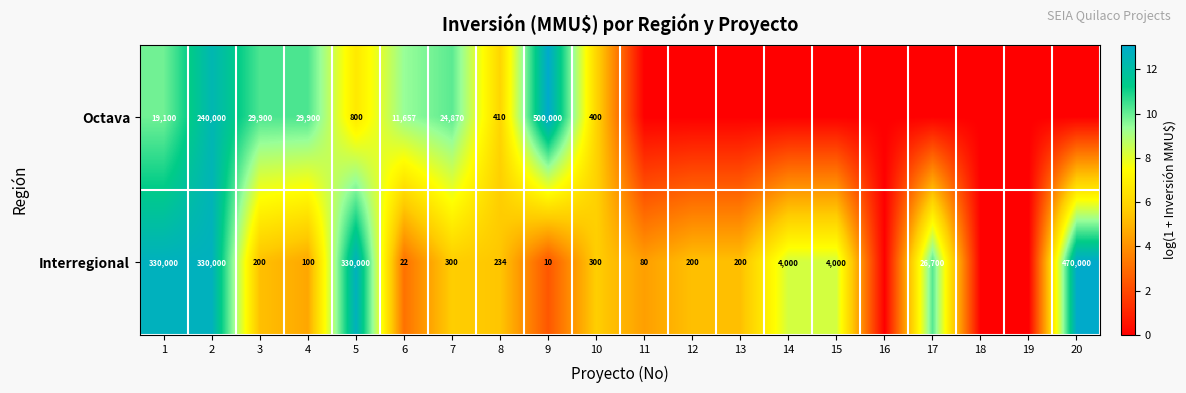

What is the spread (max minus min) of values at 15?

8.3